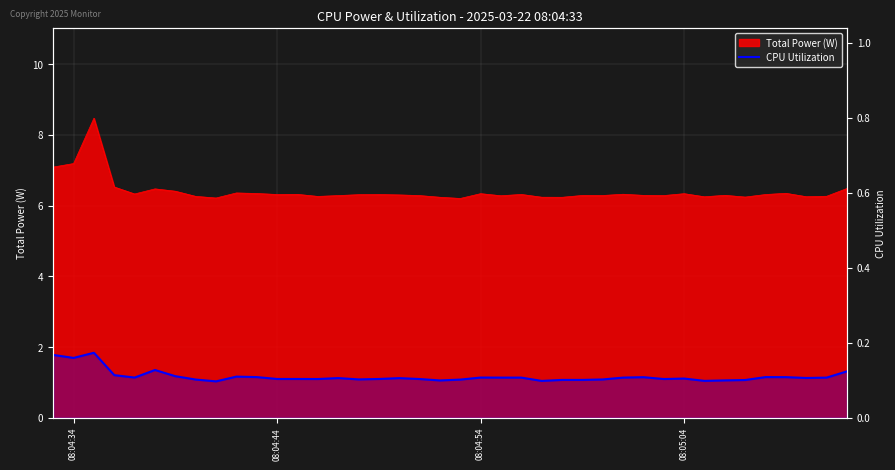

How many values are between 0 and 1?

40